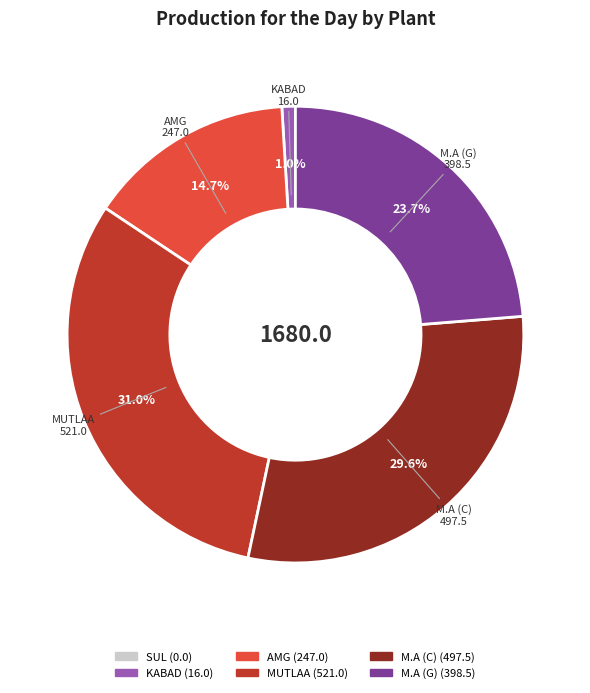

Is there a majority slice in this chart?

No